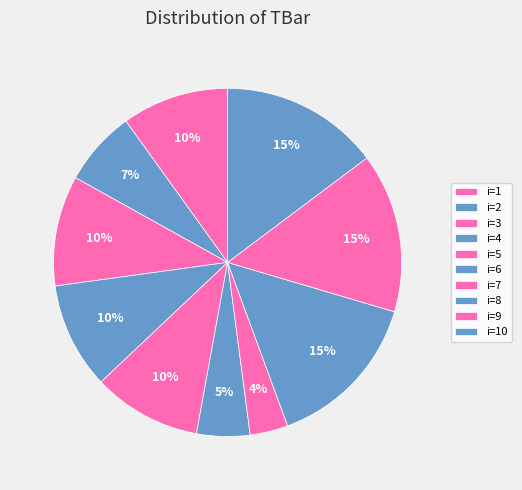

How many slices are in this pie chart?

10